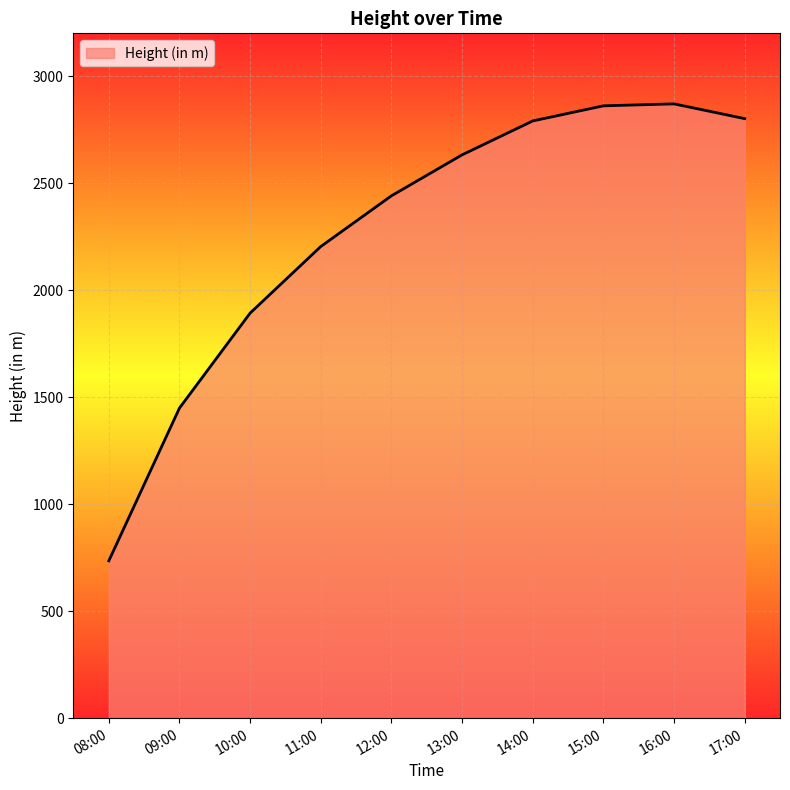

True or false: the data shows 1381.3 at 13:00.

False